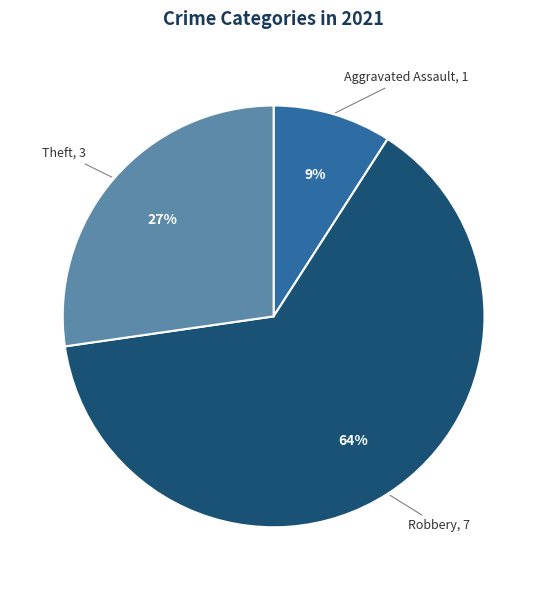

Is there any slice that represents more than half of the pie?

Yes